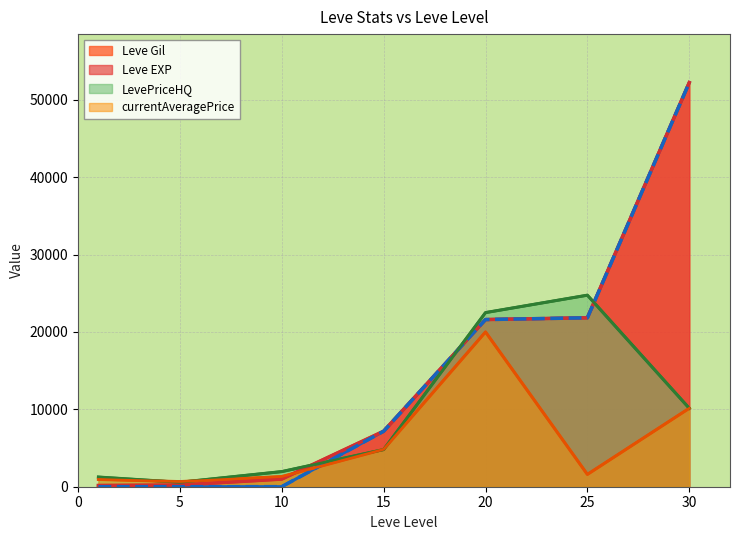

At which category is the sum across all series the highest?

30